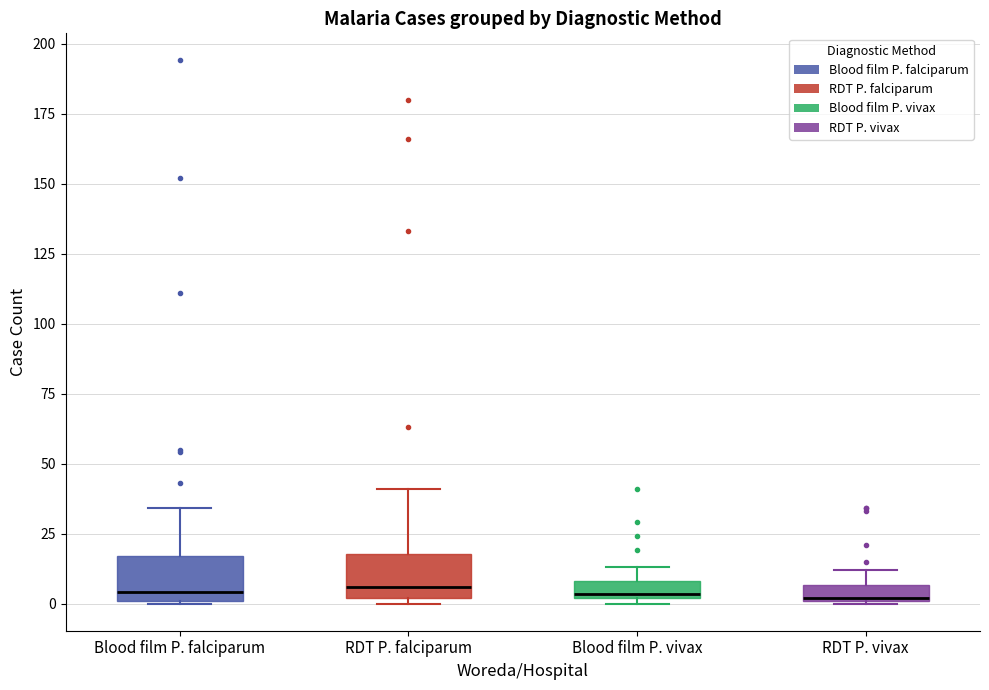

Where does the median line of the box for Blood film P. falciparum sit on the y-axis? The values are not printed on the chart, so give them approximately, as read against the axis.

5